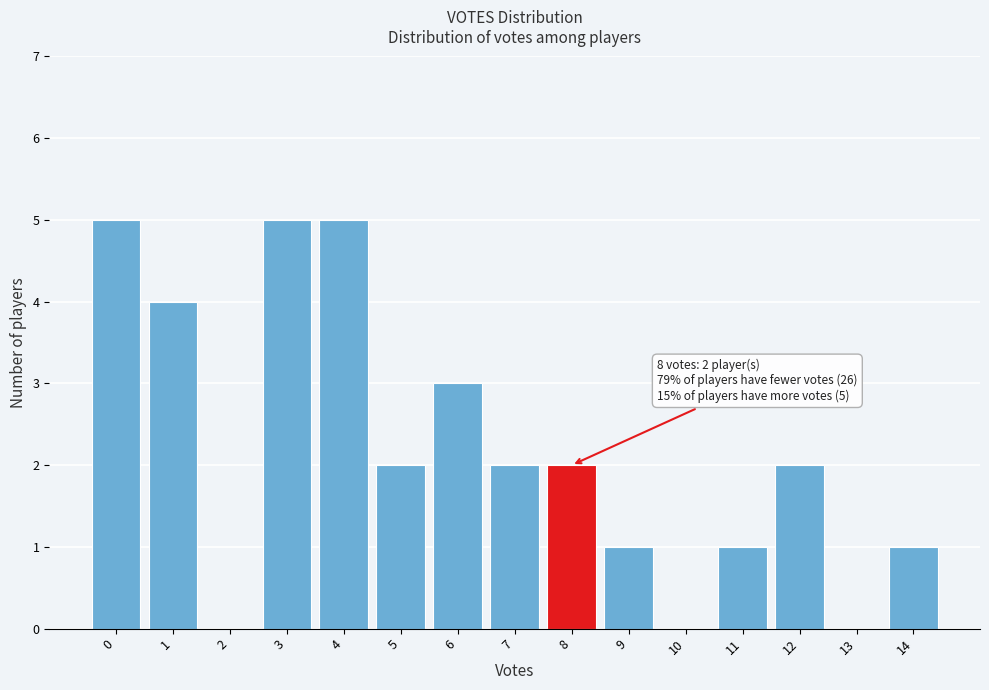

Reading left to right, extract all data points from this chart.

0=5	1=4	2=0	3=5	4=5	5=2	6=3	7=2	8=2	9=1	10=0	11=1	12=2	13=0	14=1